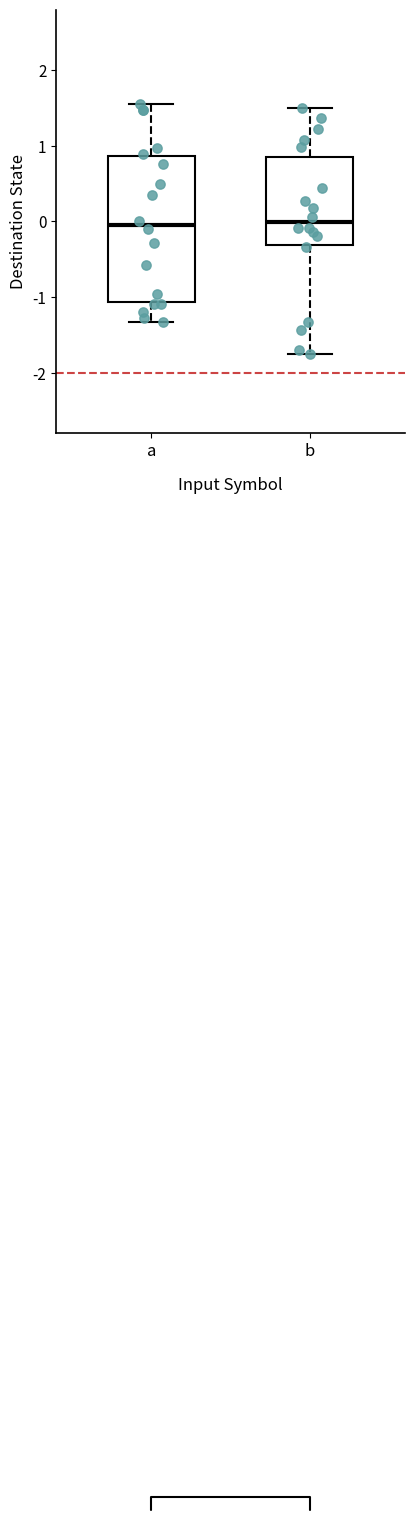

Which box is the tallest, from its lower edge to its upper edge?

a